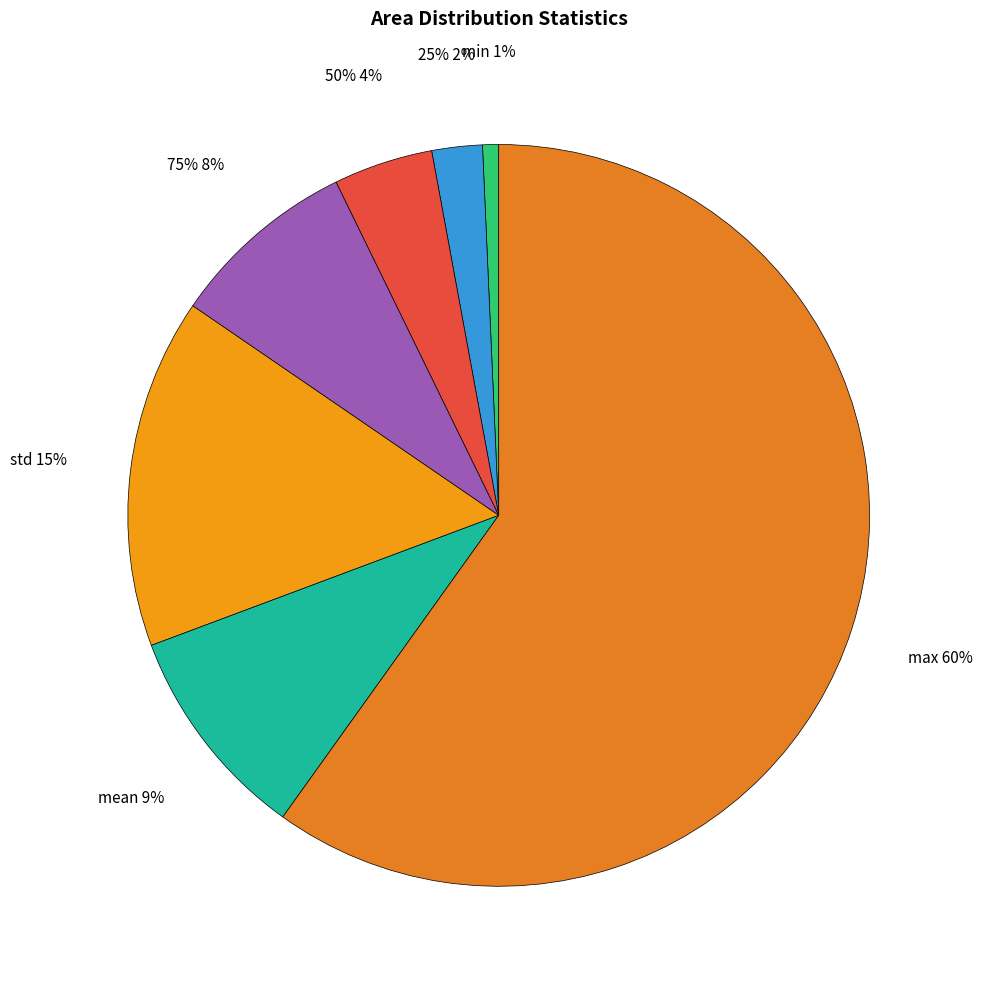

What is the largest slice in the pie chart?

max